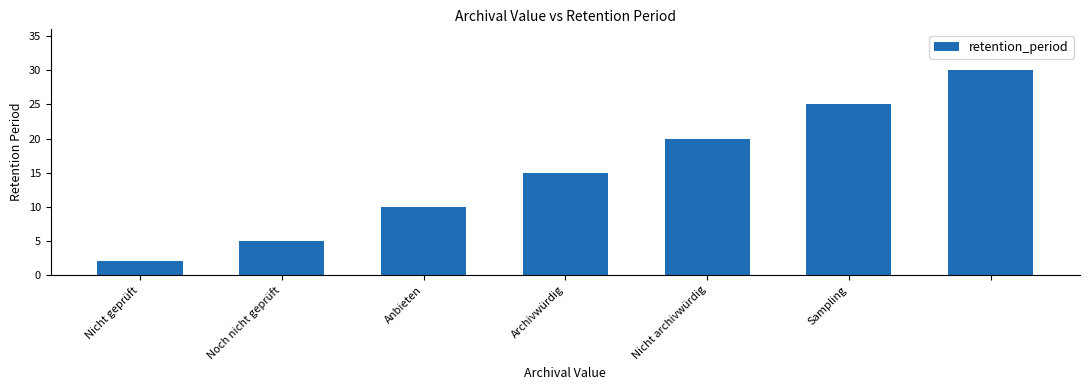

What is the value of the 3rd bar from the left?

10